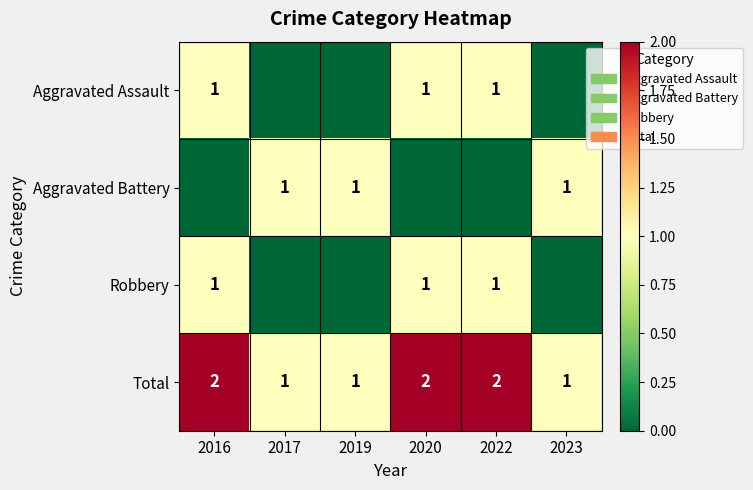

What is the spread (max minus min) of values at 2016?

2